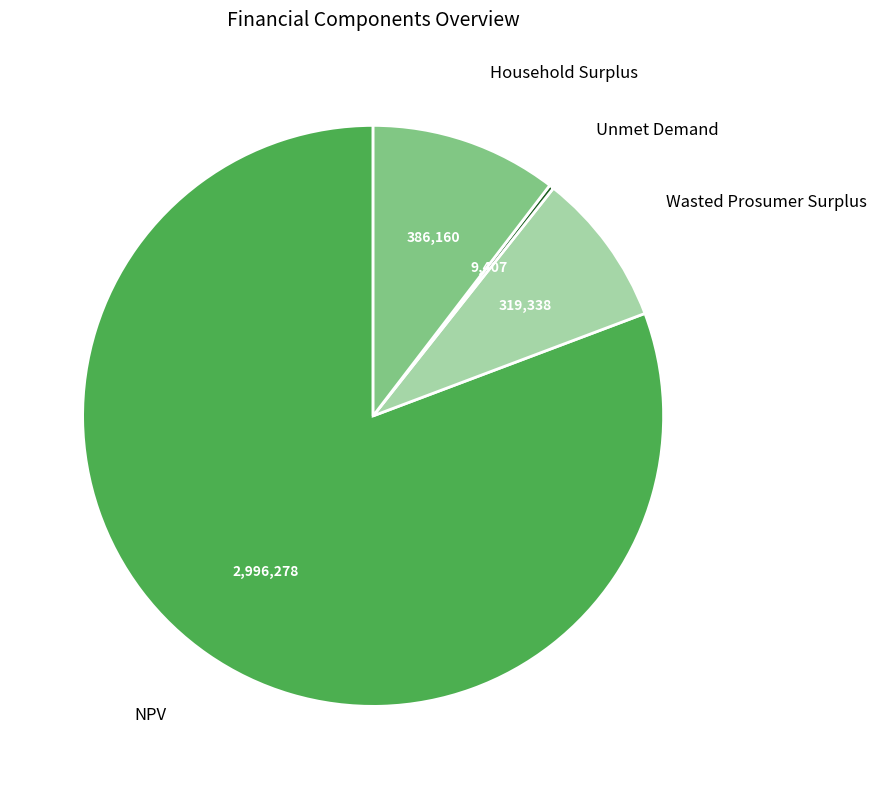

Do NPV and Household Surplus together represent more than half of the pie?

Yes